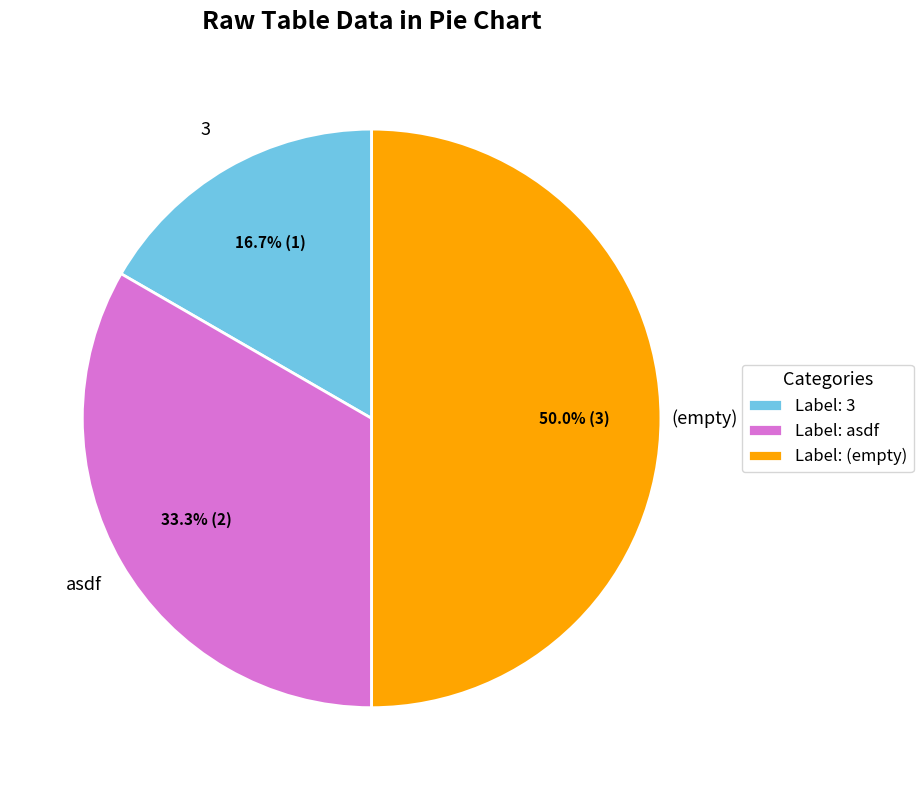

Which category has the smallest portion of the pie?

3